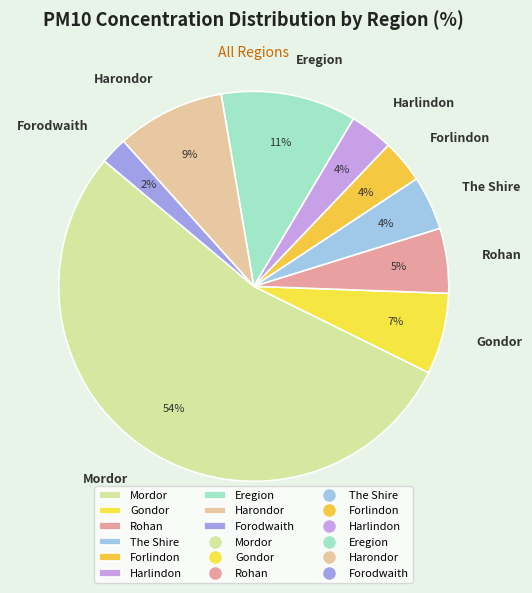

Which category has the biggest portion of the pie?

Mordor